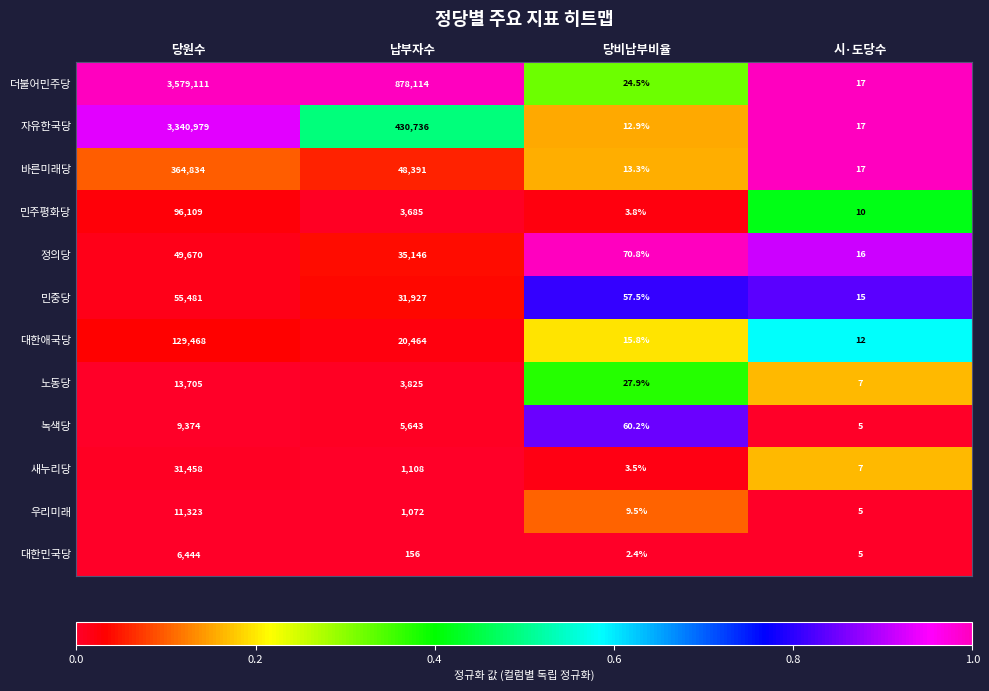

The 더불어민주당 series shows 1561121.5 at 납부자수. True or false?

False